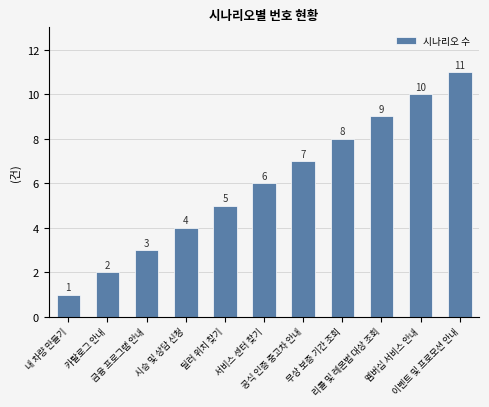

What is the value of the 9th bar from the left?

9